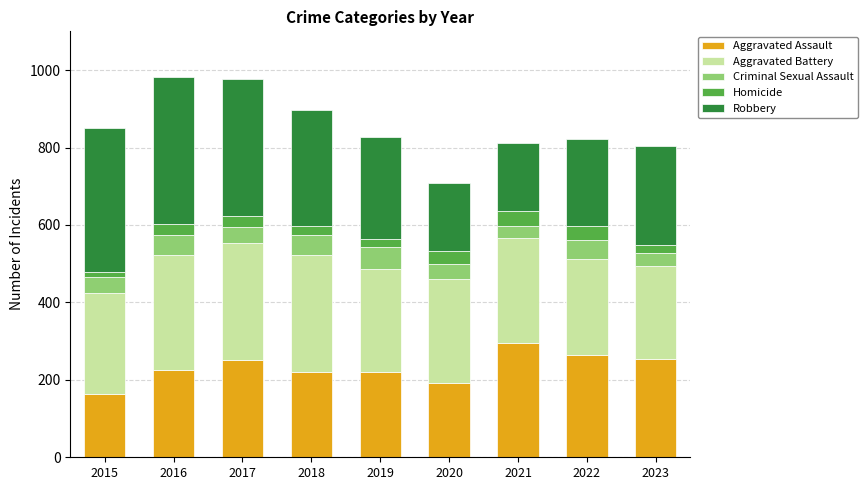

Is it true that Aggravated Assault equals 310 at 2018?

False